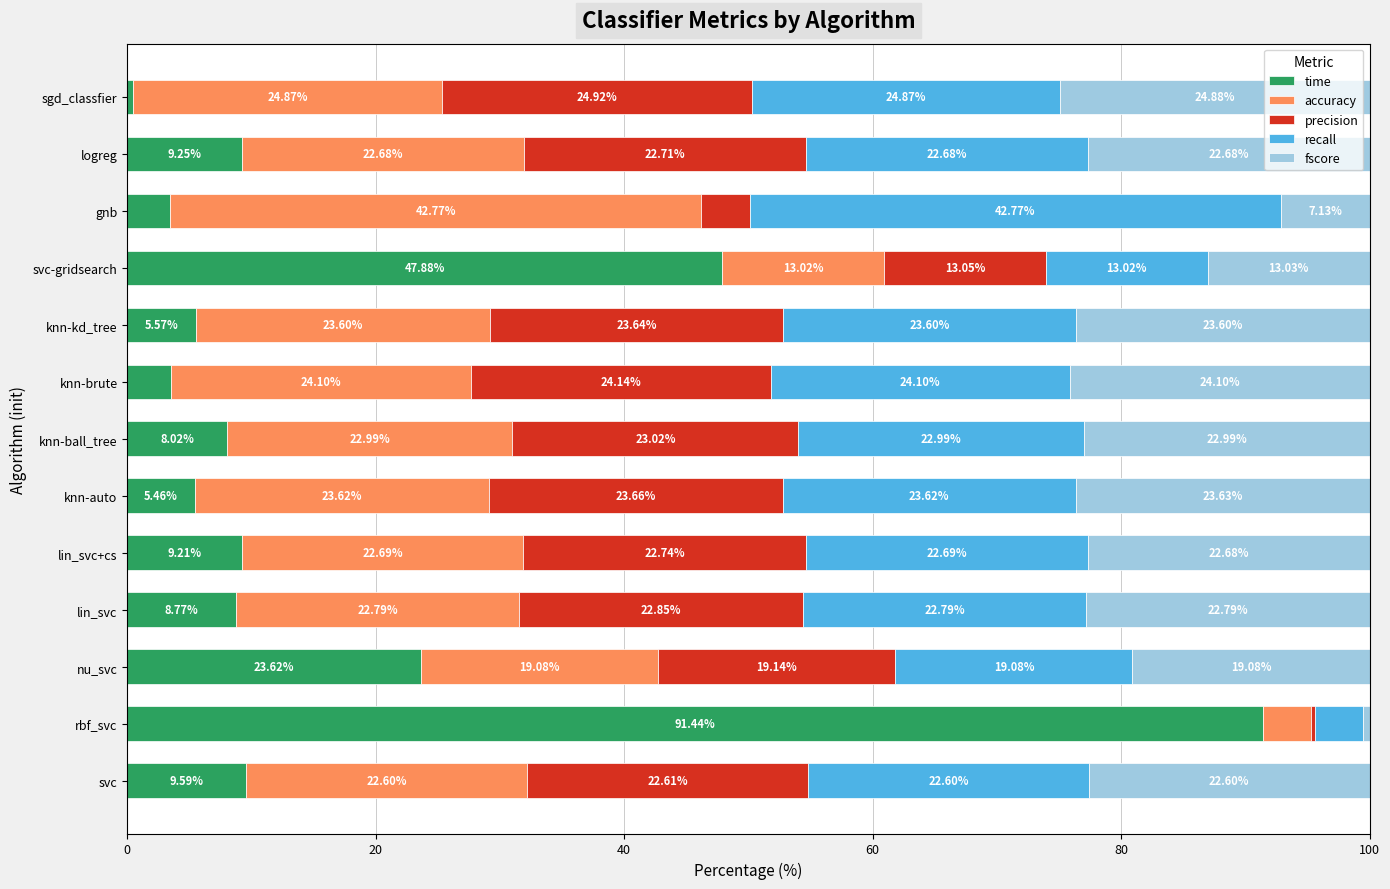

What is the total value across all series at knn-kd_tree?

100.0